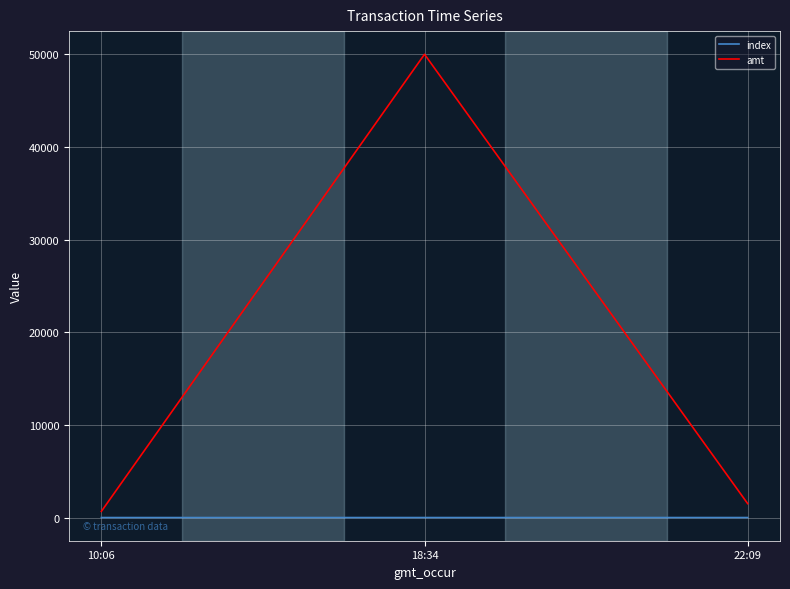

What is the difference between the maximum and minimum values in the amt series?

49336.0